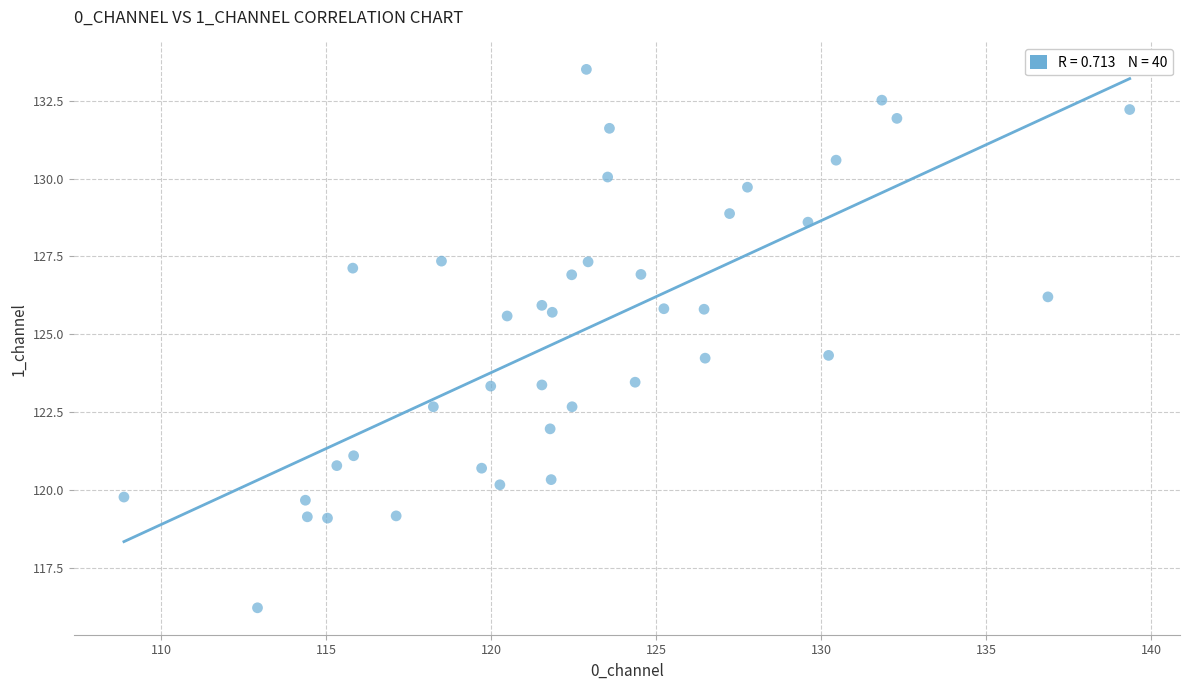

What is the range of Y values (max minus min)?

17.3